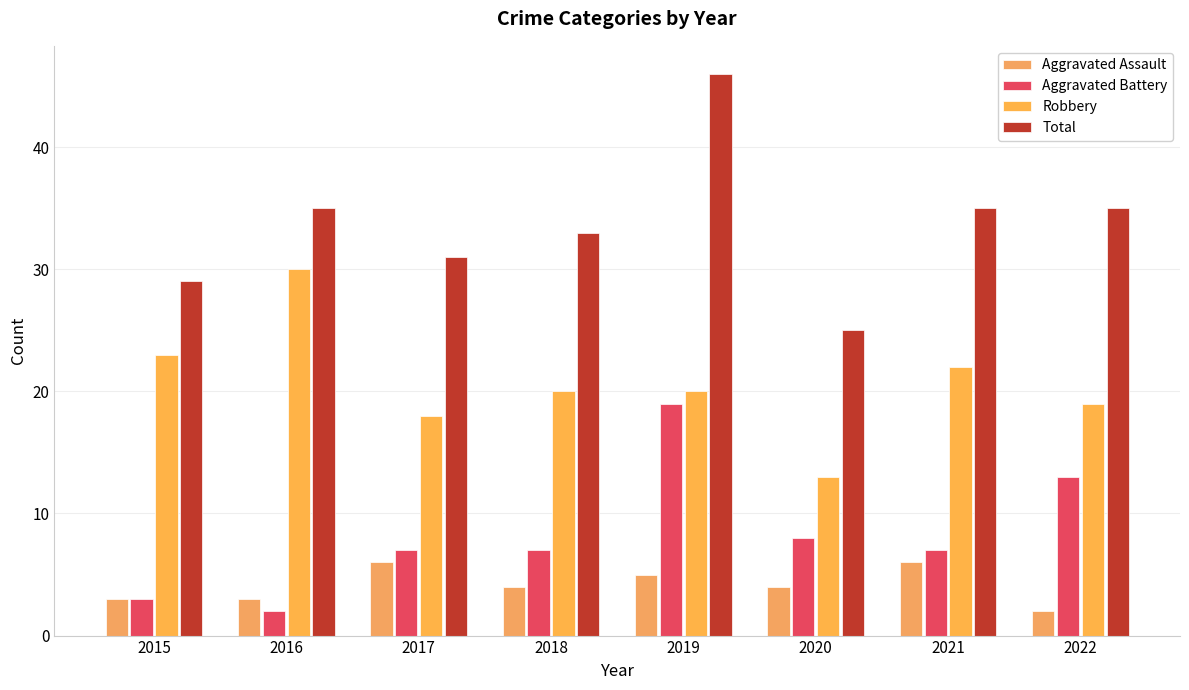

Which series changed the most between 2015 and 2022?

Aggravated Battery